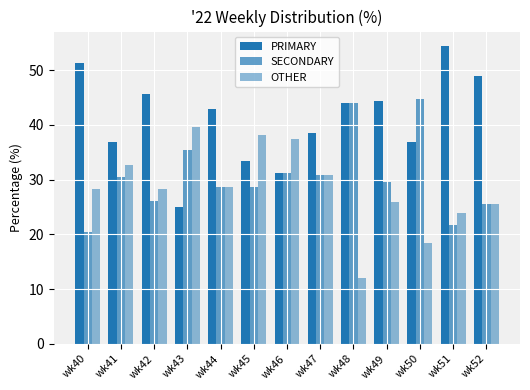

What is the difference between the SECONDARY values at wk51 and wk46?

9.5